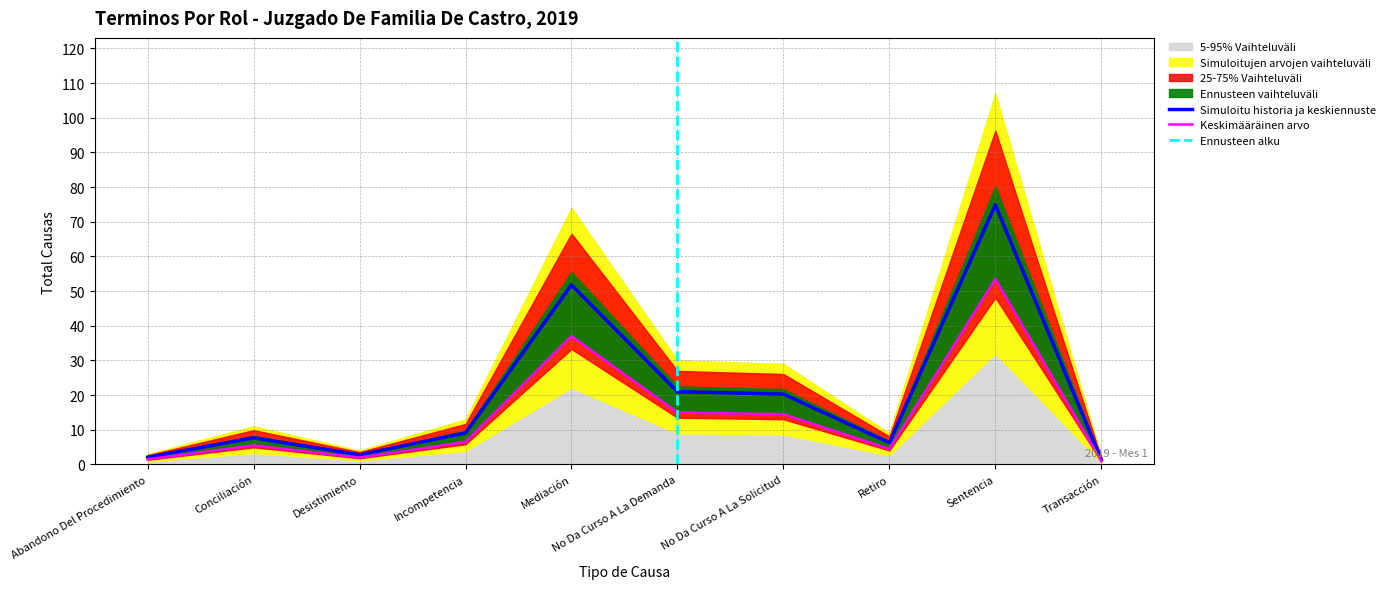

What is the approximate value at Transacción?

1.0